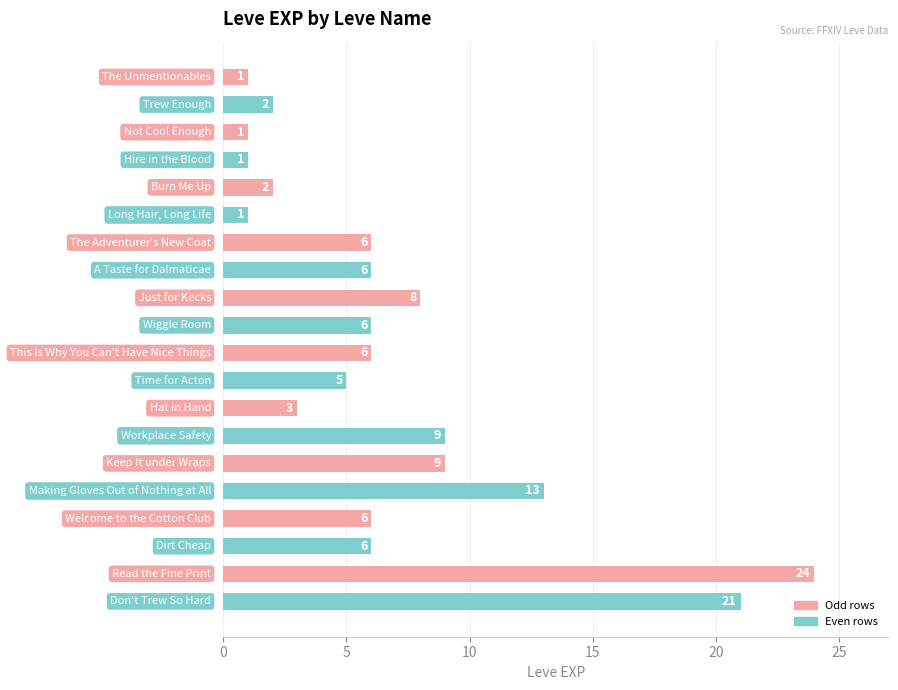

What is the greatest value displayed?

24